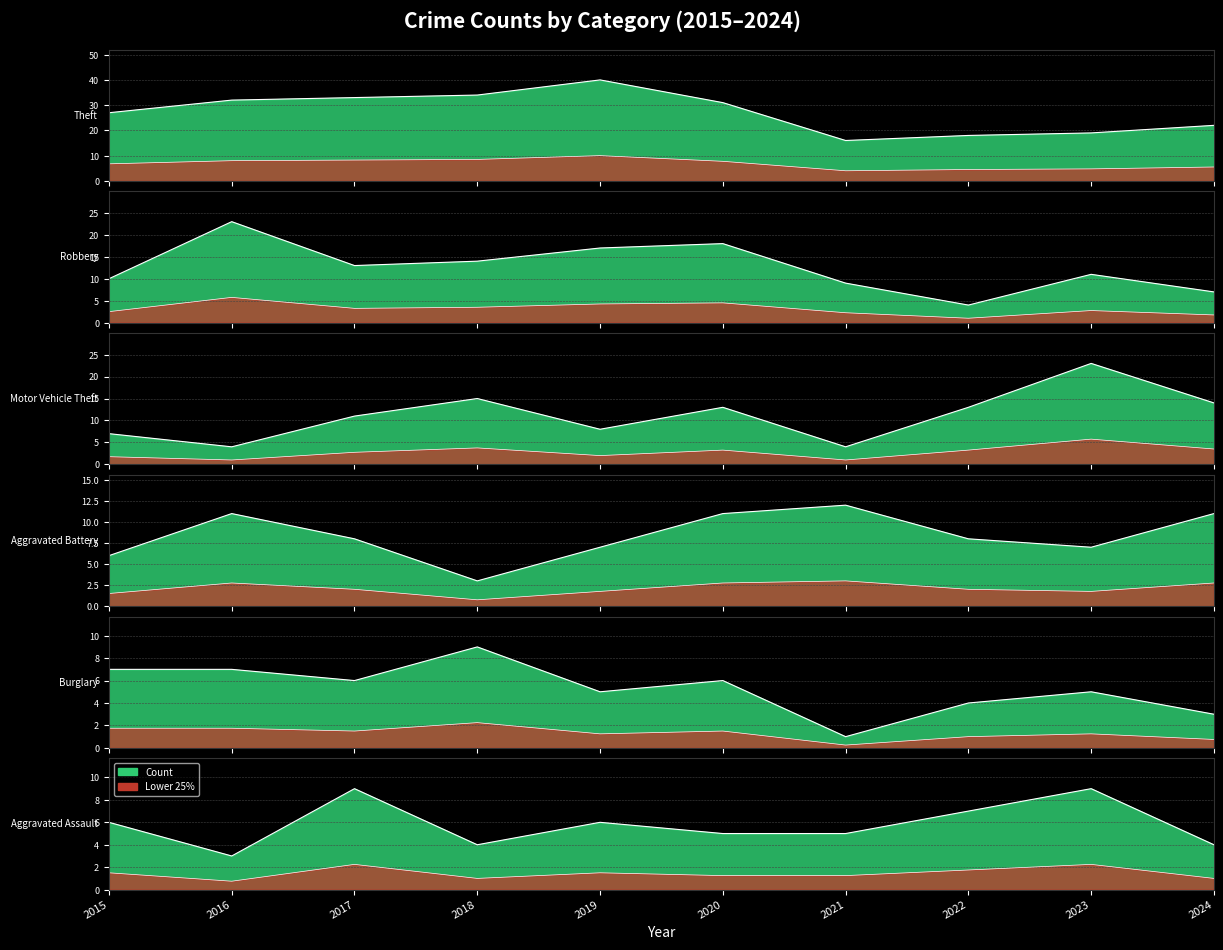

Reading left to right, list all the values displayed in this chart.

Theft: 2015=27	2016=32	2017=33	2018=34	2019=40	2020=31	2021=16	2022=18	2023=19	2024=22
Robbery: 2015=10	2016=23	2017=13	2018=14	2019=17	2020=18	2021=9	2022=4	2023=11	2024=7
Motor Vehicle Theft: 2015=7	2016=4	2017=11	2018=15	2019=8	2020=13	2021=4	2022=13	2023=23	2024=14
Aggravated Battery: 2015=6	2016=11	2017=8	2018=3	2019=7	2020=11	2021=12	2022=8	2023=7	2024=11
Burglary: 2015=7	2016=7	2017=6	2018=9	2019=5	2020=6	2021=1	2022=4	2023=5	2024=3
Aggravated Assault: 2015=6	2016=3	2017=9	2018=4	2019=6	2020=5	2021=5	2022=7	2023=9	2024=4